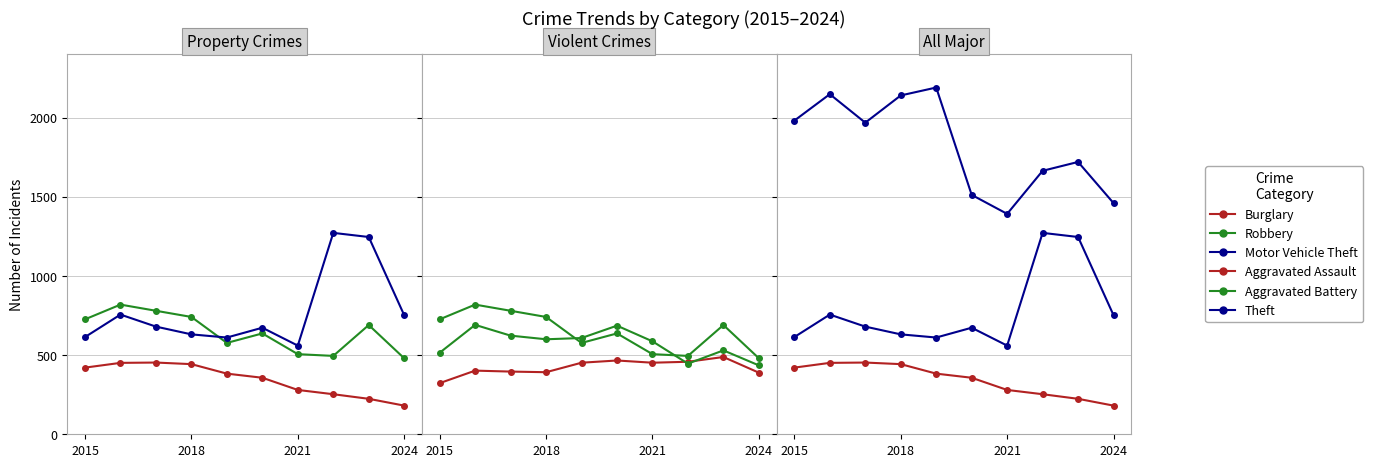

What is the minimum value shown in the chart?

181